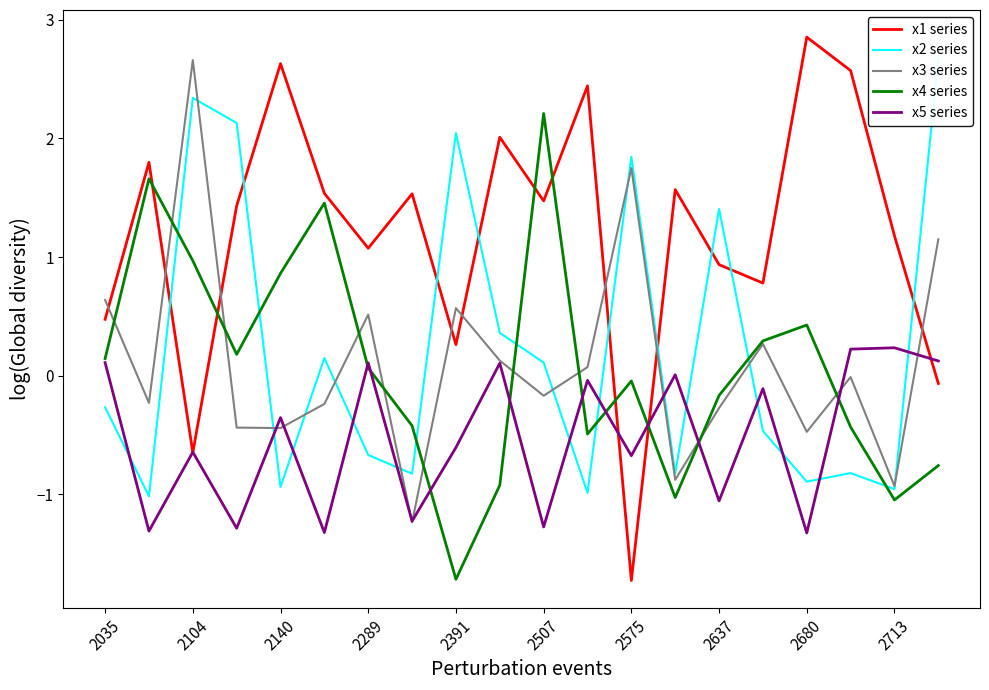

At which category does x5 series reach its first local peak?

2104